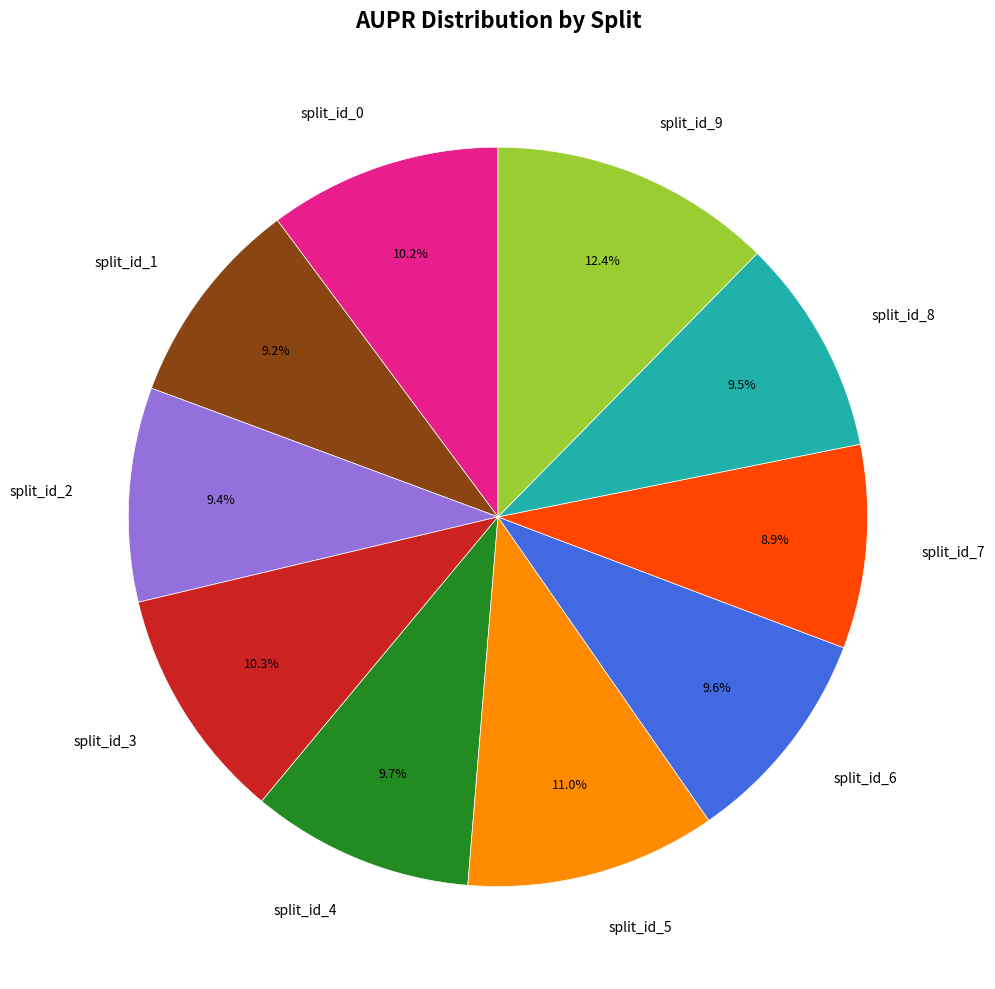

To the nearest percent, what percentage of the pie is split_id_5?

11%